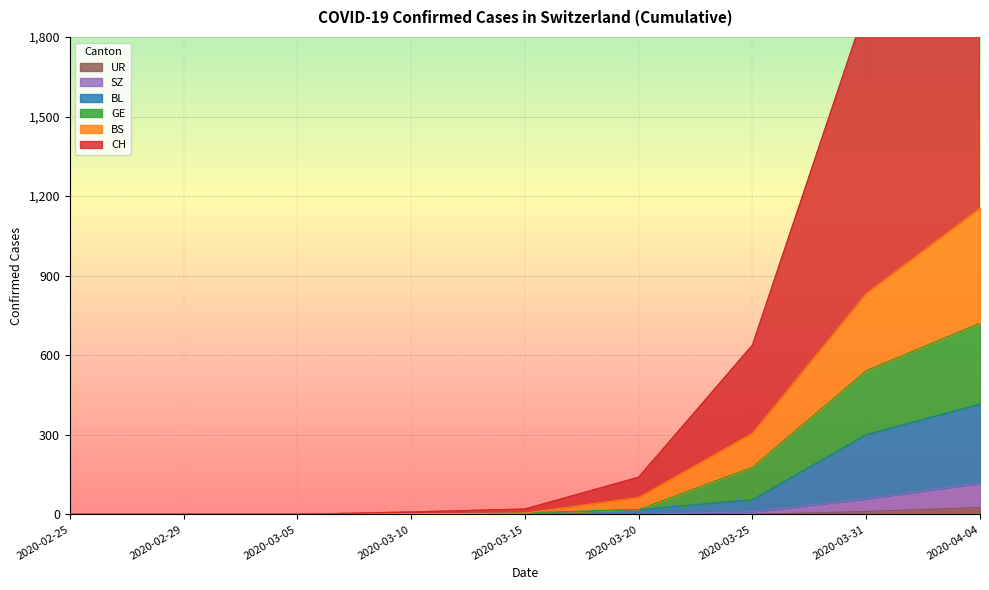

Does the chart display data point markers on the line(s)?

No